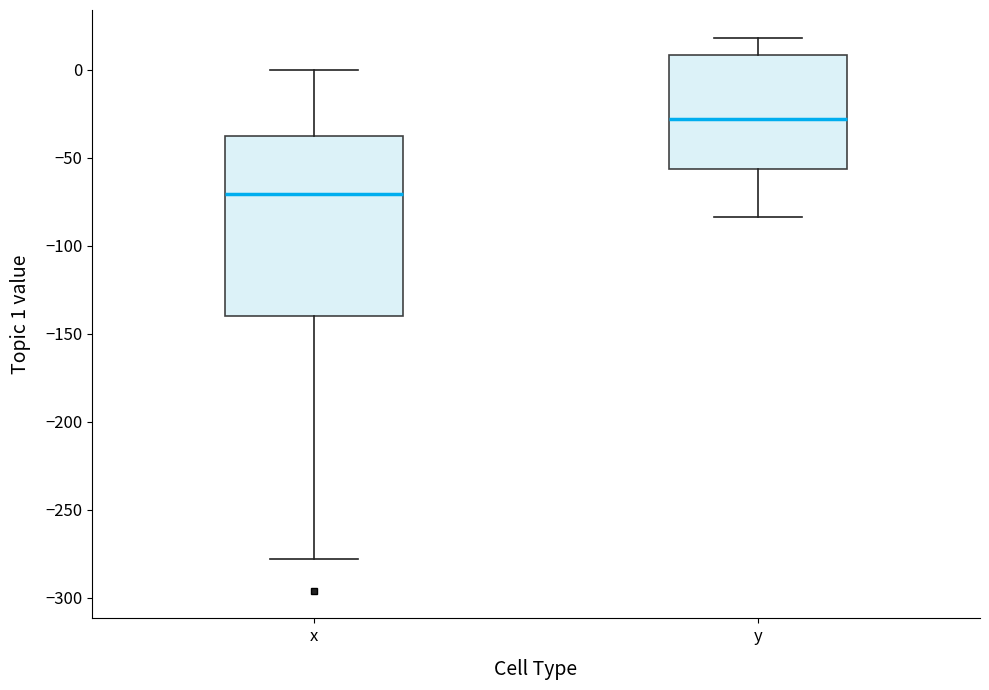

Reading left to right, transcribe this box plot: for each box, give where its median line is, the range the box spans, and where its two whiskers end, as read against the y-axis. The values are not printed on the chart, so give them approximately, as read against the axis.

x: median -70, box -140 to -35, whiskers -280 to 0
y: median -30, box -55 to 10, whiskers -85 to 20